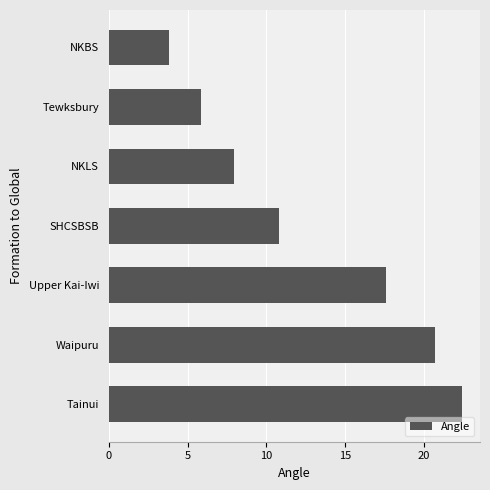

How many series are shown in this chart?

1